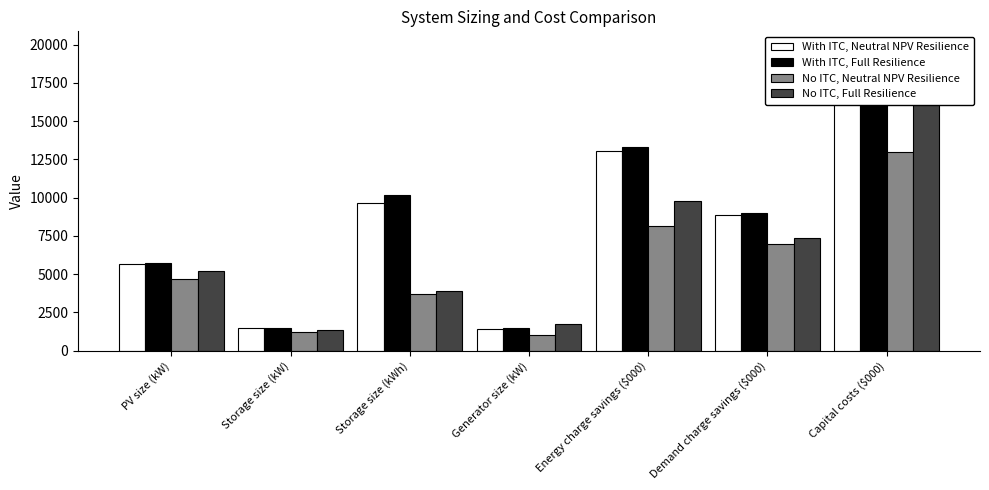

What is the average value of the No ITC, Full Resilience series?

6690.7